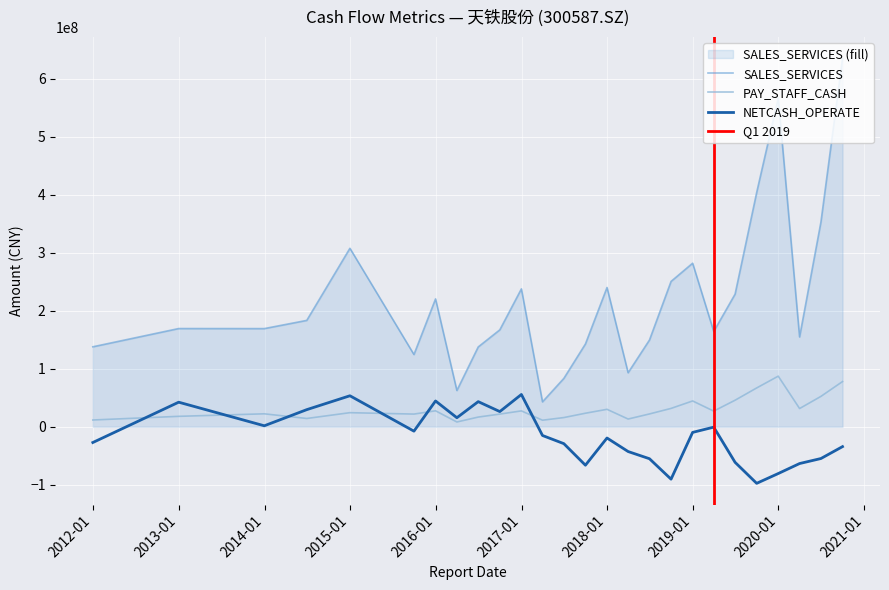

What are all the series names shown in the legend?

NETCASH_OPERATE, SALES_SERVICES, PAY_STAFF_CASH